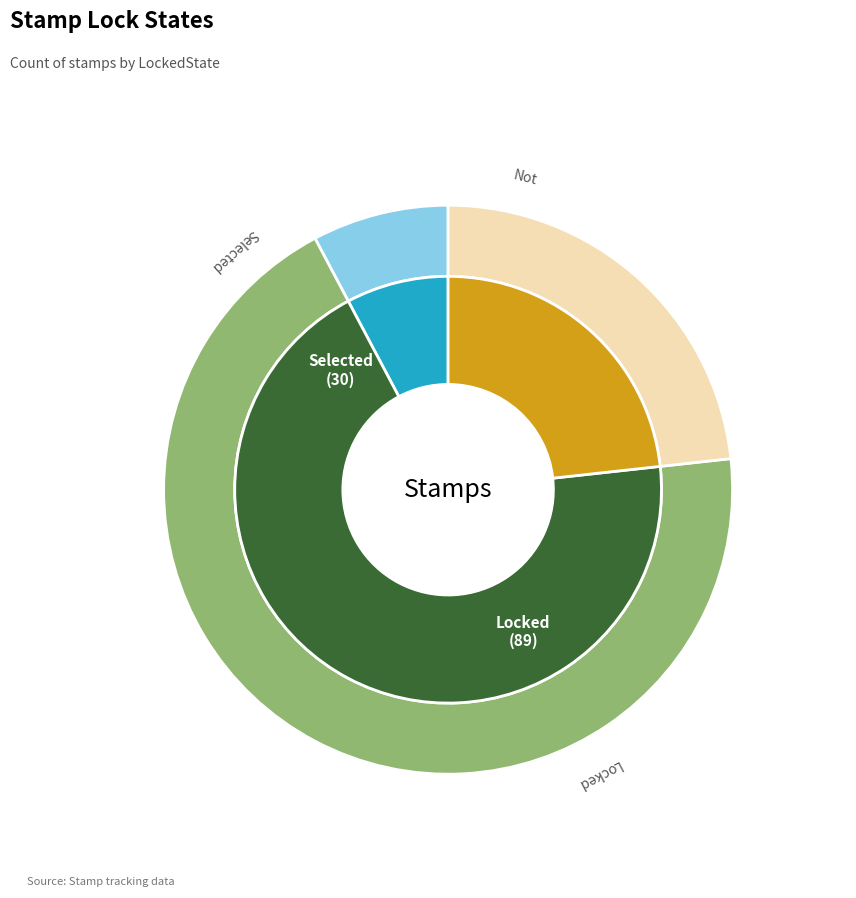

To the nearest percent, what is the difference between the largest and smallest slice percentages?

61%